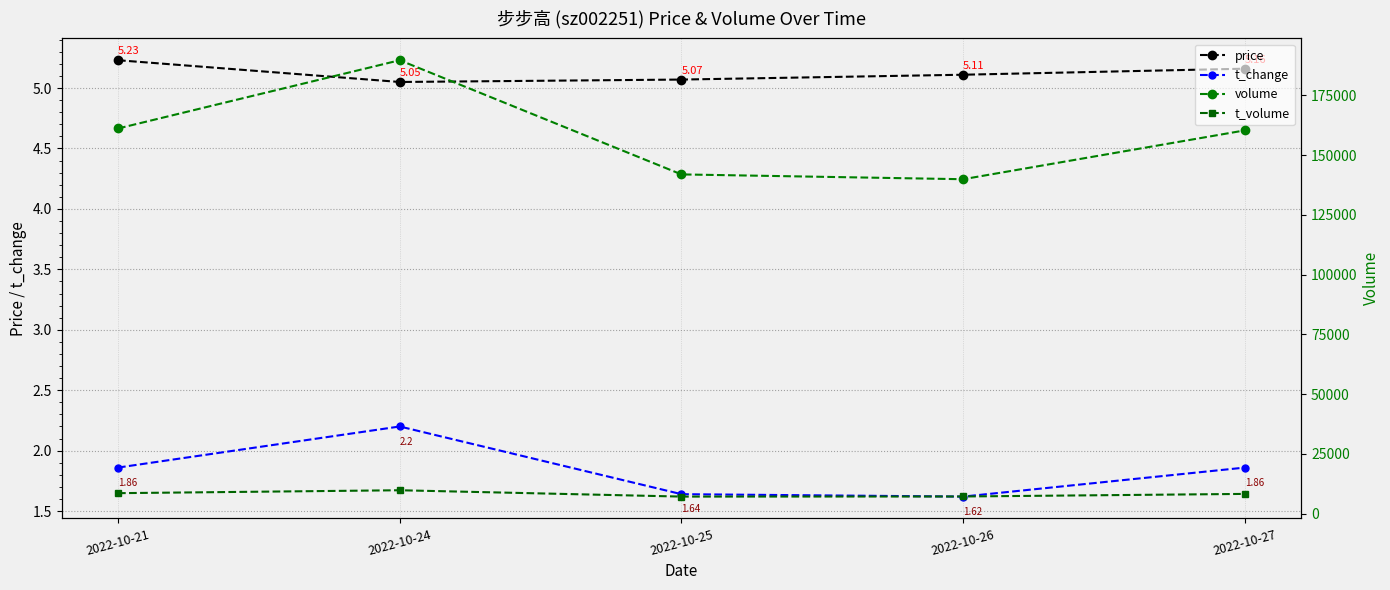

Rank the series at 2022-10-24 from lowest to highest value.

t_change, price, t_volume, volume